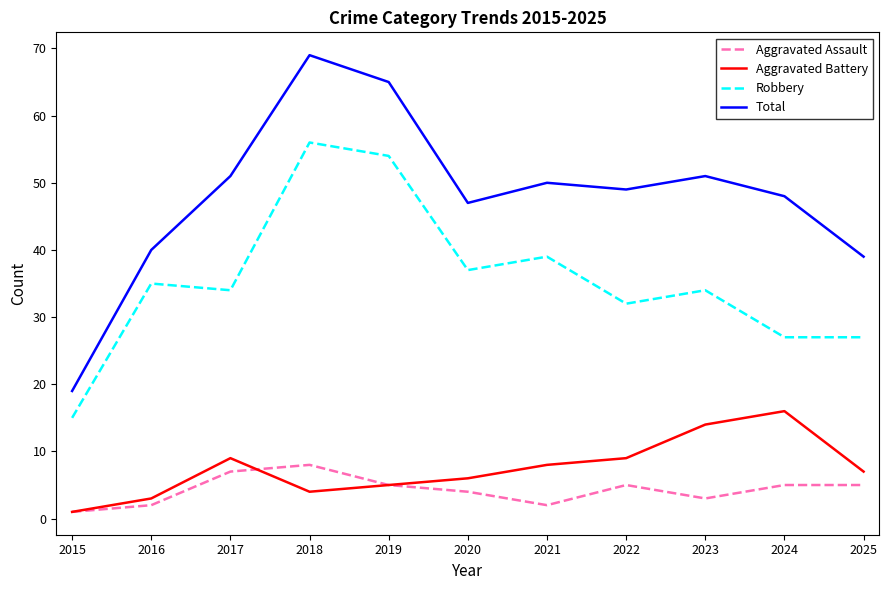

What is the total value across all series at 2015?

36